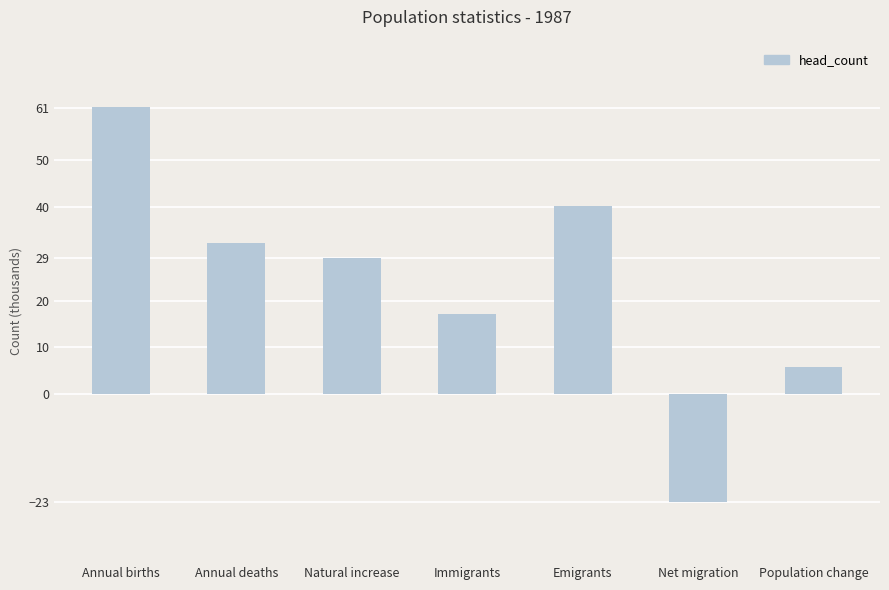

Reading left to right, extract all data points from this chart.

61.2	32.2	29.0	17.2	40.2	-23.0	5.9